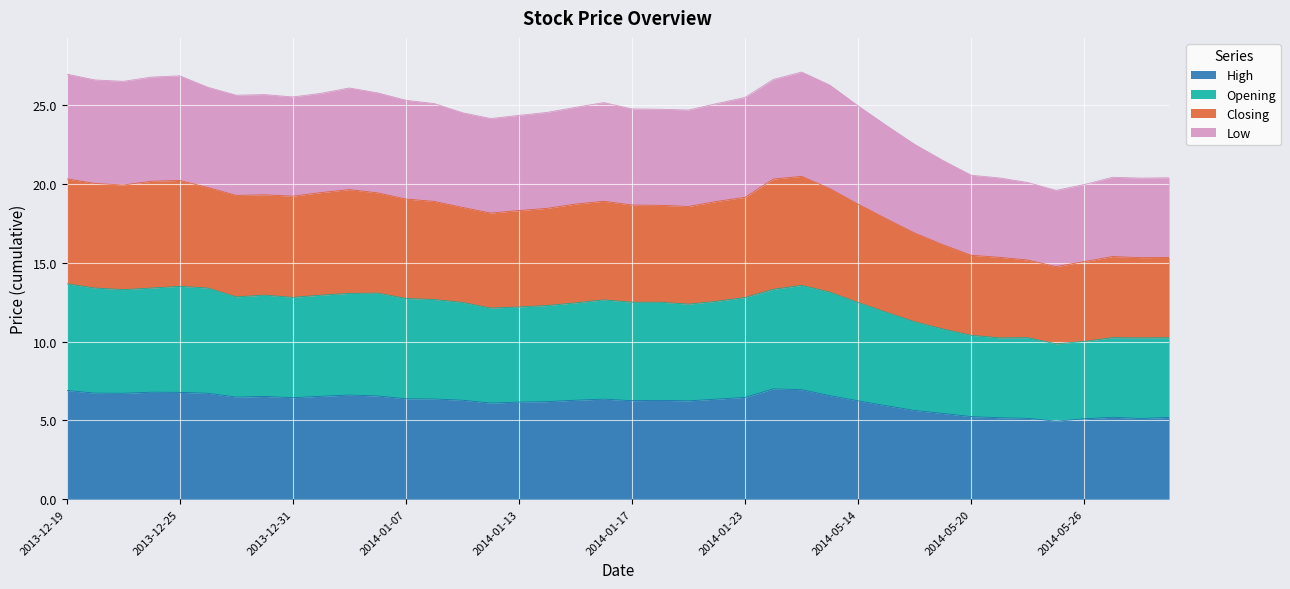

What is the minimum value for Opening?

9.9